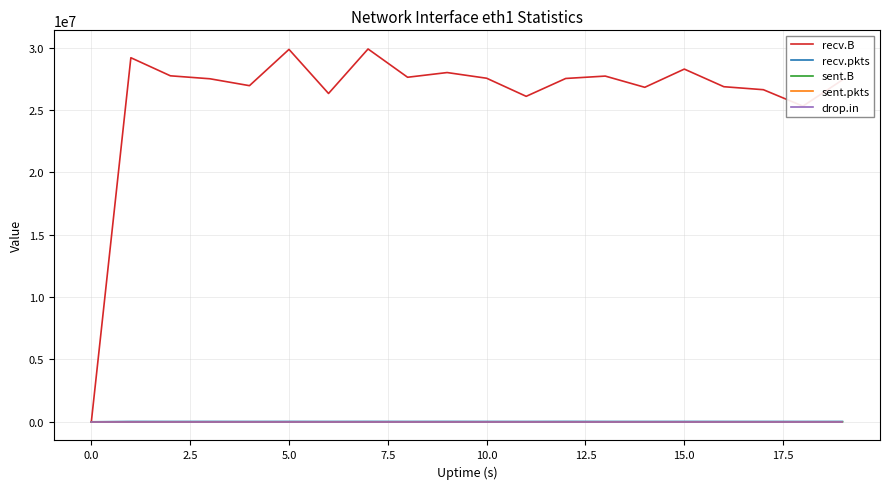

Which series has the largest total across all categories?

recv.B